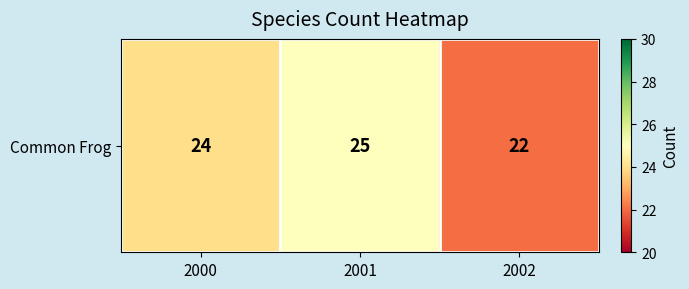

True or false: the data shows 25 at 2001.

True